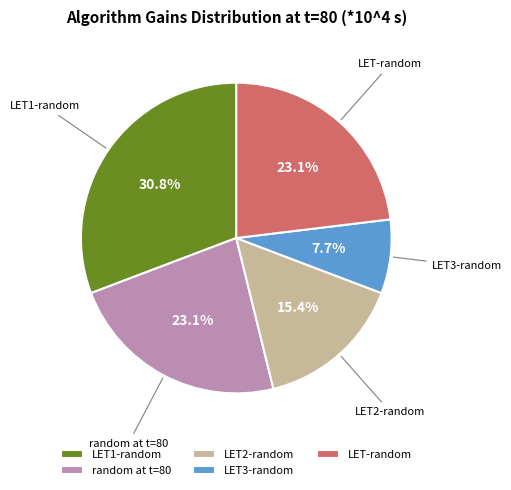

What is the largest slice in the pie chart?

LET1-random